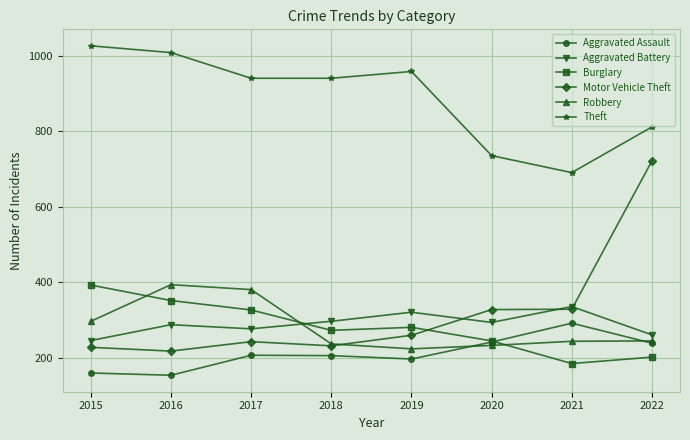

What is the sum of the Aggravated Battery values at 2016 and 2022?

549